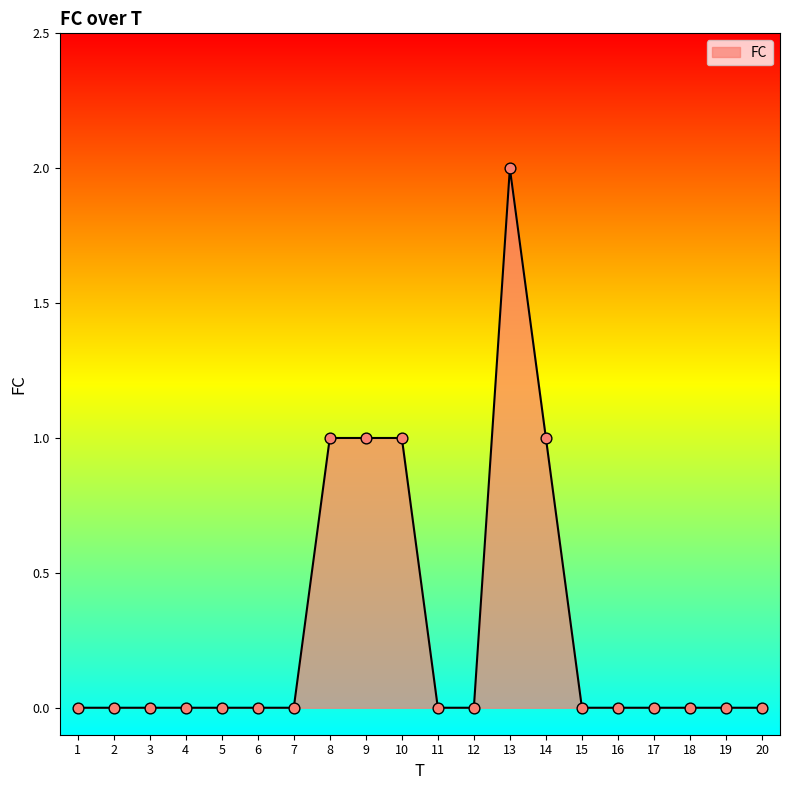

Between 13 and 10, which is larger?

13